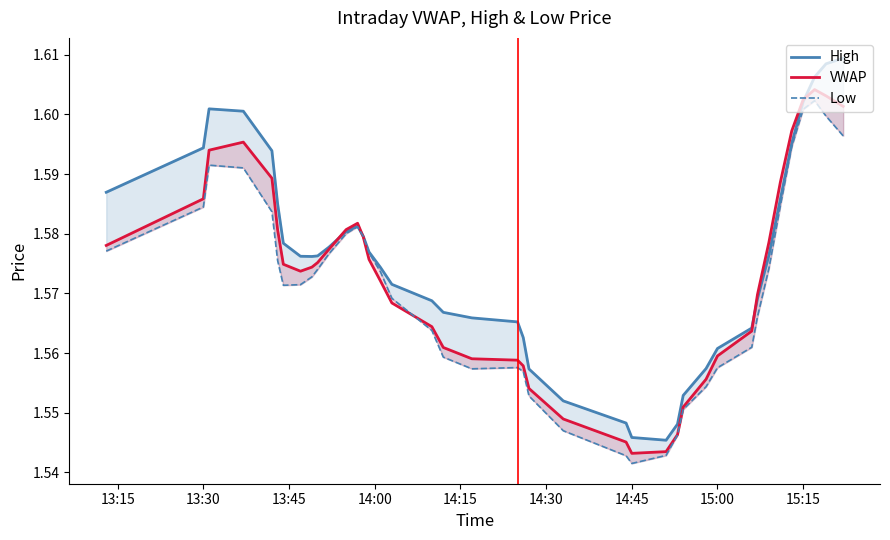

At how many categories does at least one series exceed 1?

40